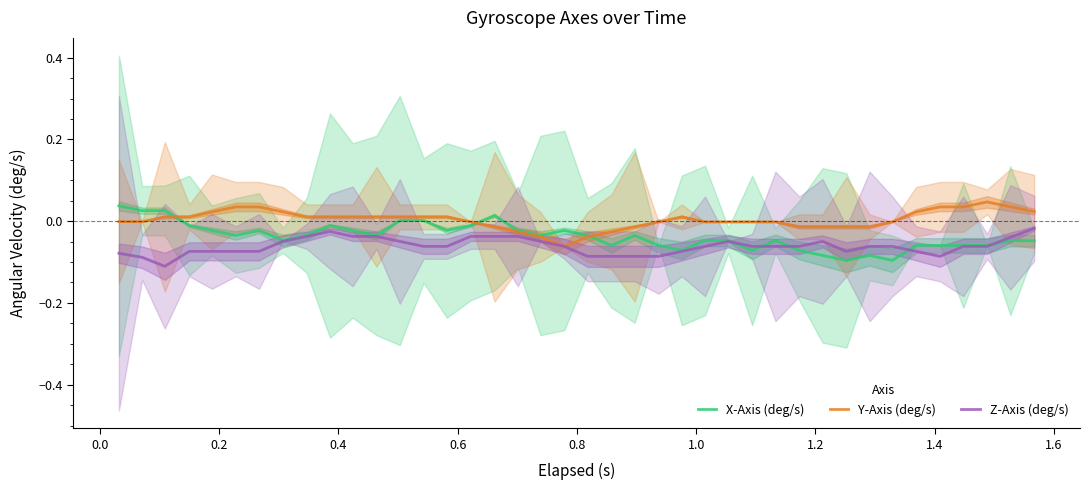

Reading right to left, list all the values displayed in this chart.

X-Axis (deg/s): -0.0	-0.0	-0.1	-0.1	-0.1	-0.1	-0.1	-0.1	-0.1	-0.1	-0.1	-0.0	-0.1	-0.0	-0.0	-0.1	-0.1	-0.0	-0.1	-0.0	-0.0	-0.0	-0.0	0.0	-0.0	-0.0	0.0	0.0	-0.0	-0.0	-0.0	-0.0	-0.0	-0.0	-0.0	-0.0	-0.0	0.0	0.0	0.0
Y-Axis (deg/s): 0.0	0.0	0.0	0.0	0.0	0.0	-0.0	-0.0	-0.0	-0.0	-0.0	-0.0	-0.0	-0.0	-0.0	0.0	-0.0	-0.0	-0.0	-0.0	-0.1	-0.0	-0.0	-0.0	-0.0	0.0	0.0	0.0	0.0	0.0	0.0	0.0	0.0	0.0	0.0	0.0	0.0	0.0	-0.0	-0.0
Z-Axis (deg/s): -0.0	-0.0	-0.1	-0.1	-0.1	-0.1	-0.1	-0.1	-0.1	-0.0	-0.1	-0.1	-0.1	-0.0	-0.1	-0.1	-0.1	-0.1	-0.1	-0.1	-0.1	-0.0	-0.0	-0.0	-0.0	-0.1	-0.1	-0.0	-0.0	-0.0	-0.0	-0.0	-0.0	-0.1	-0.1	-0.1	-0.1	-0.1	-0.1	-0.1